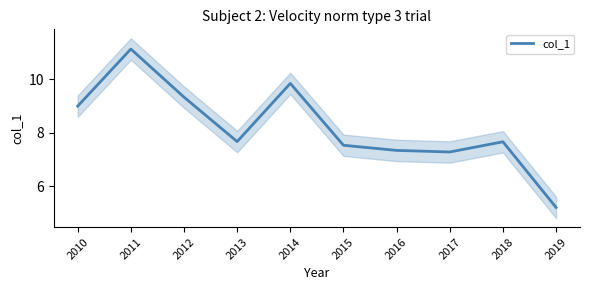

True or false: the data shows 9.3 at 2012.

True